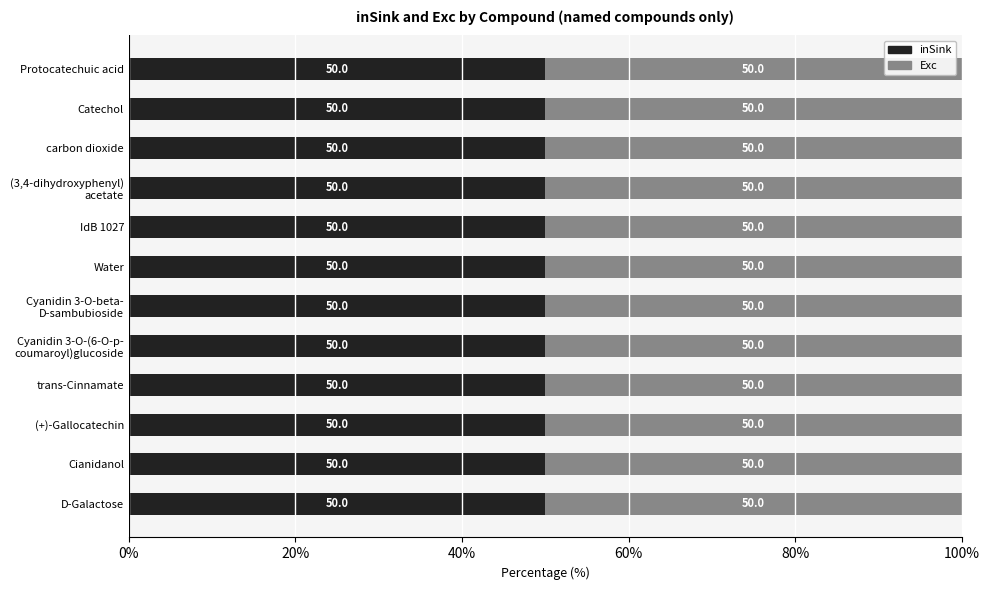

How many values in inSink are above zero?

12